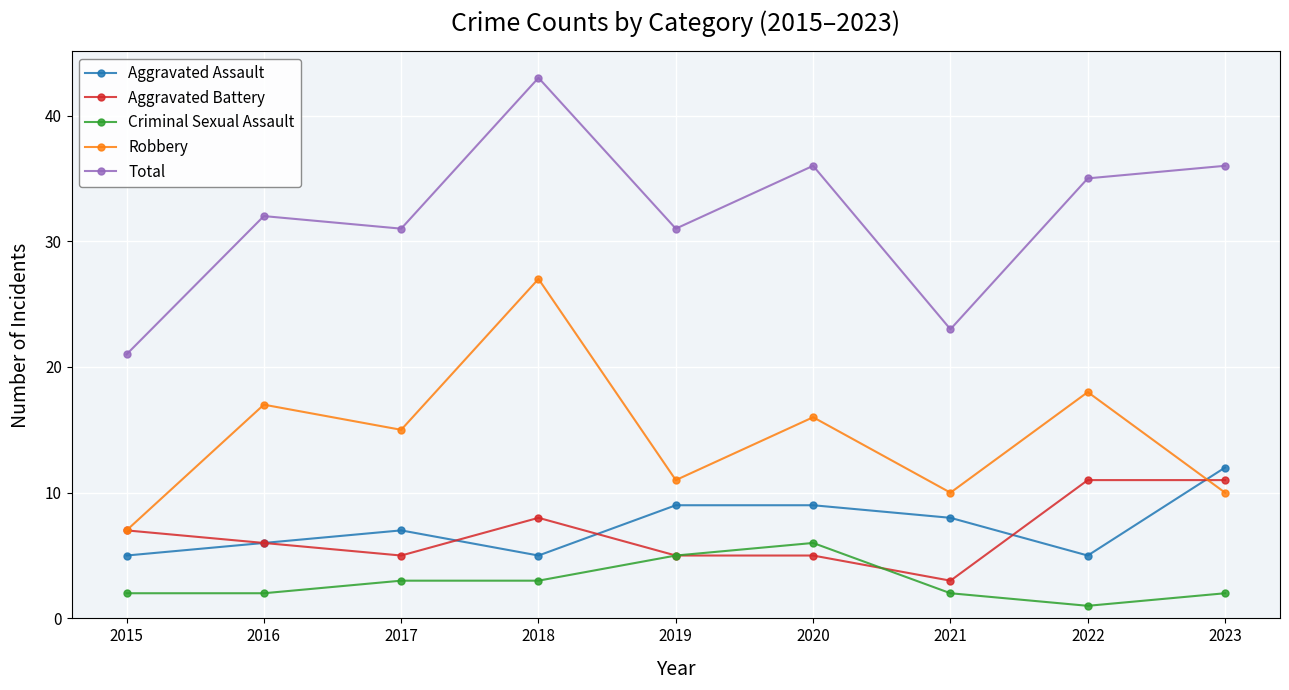

What is the spread (max minus min) of values at 2022?

34